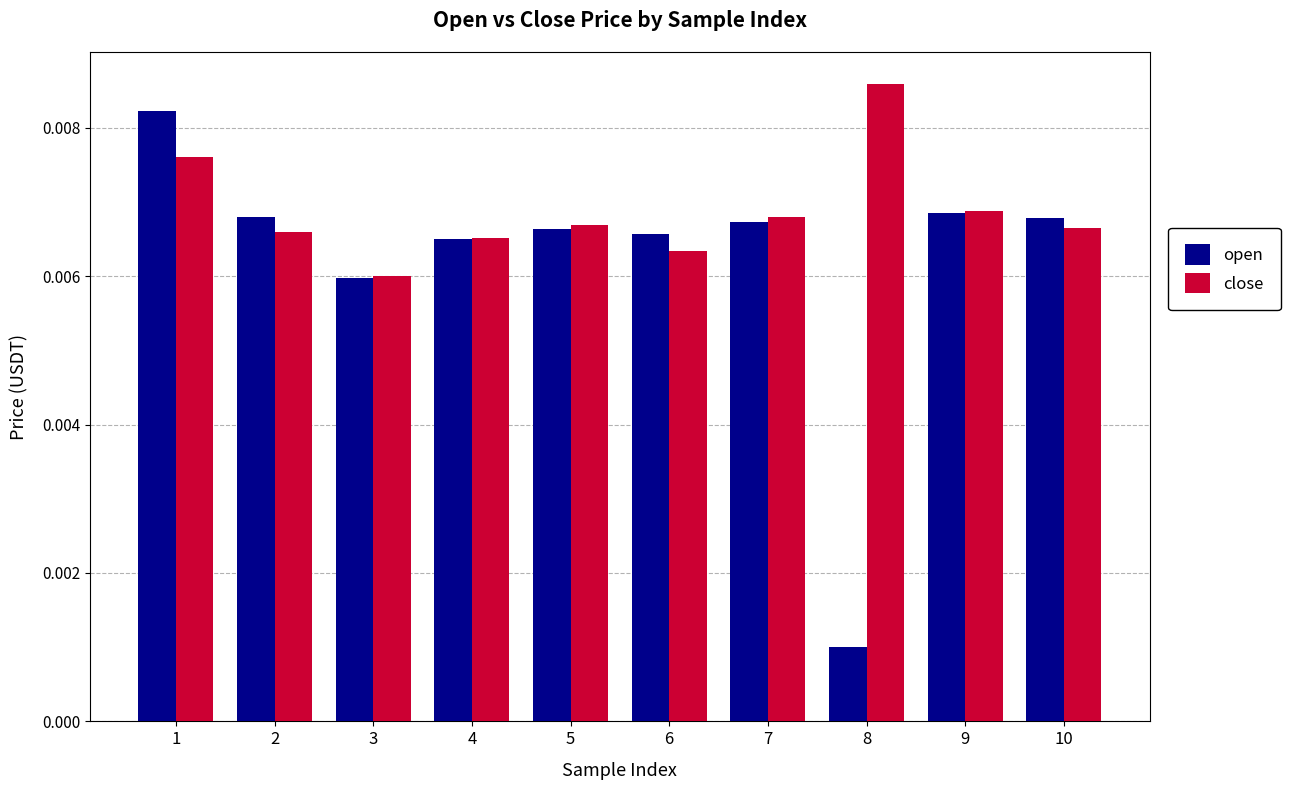

Rank the series by their average value, from lowest to highest.

open, close